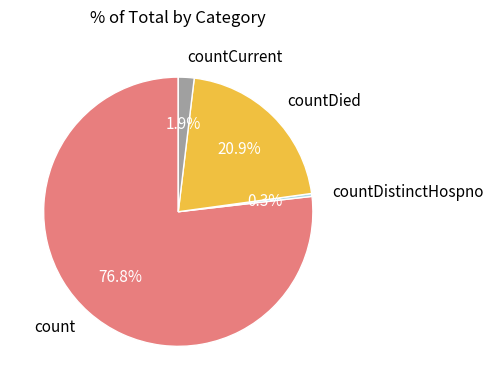

Which slice is the smallest?

countDistinctHospno